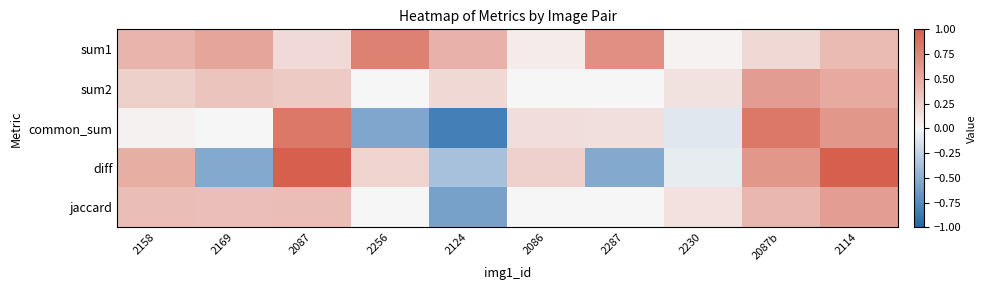

At which category does the chart reach its peak across all series?

2087